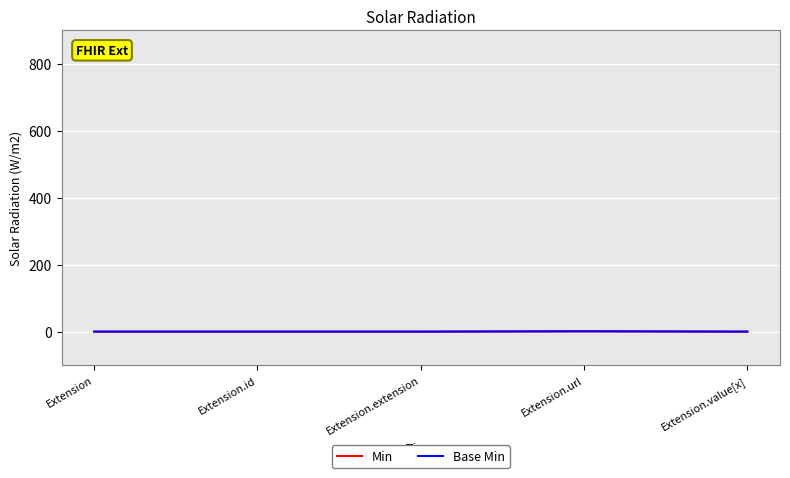

Does the chart have visible grid lines?

Yes